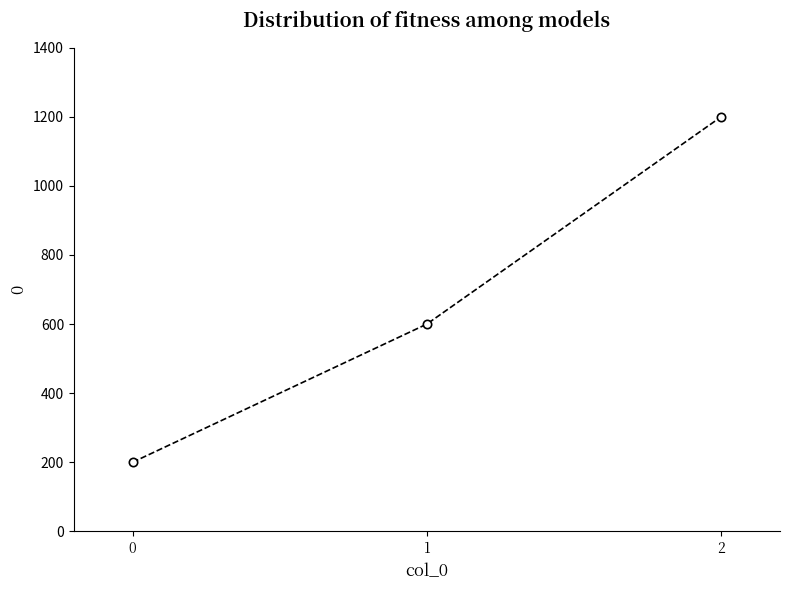

Reading left to right, what are all the values shown in this chart?

0=200	1=600	2=1200